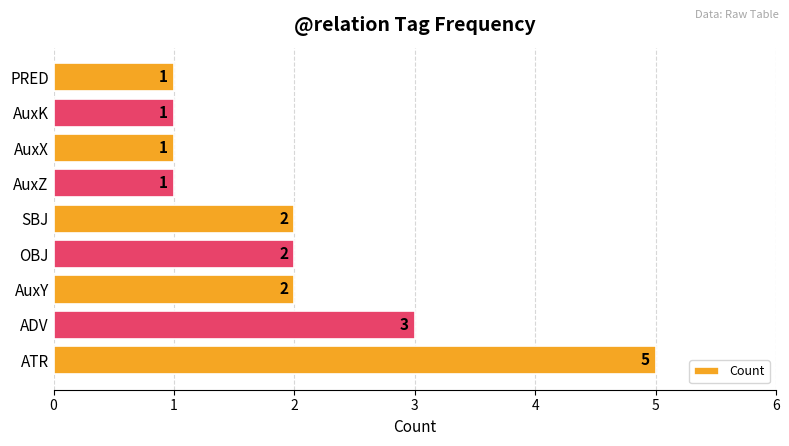

What is the sum of the values at PRED and SBJ?

3